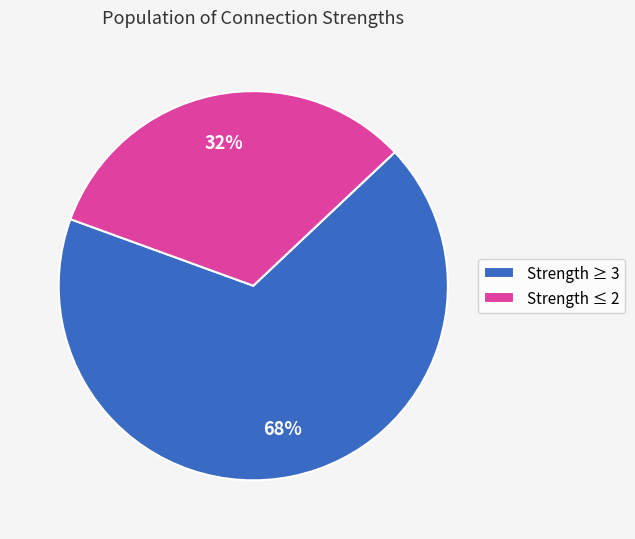

To the nearest percent, what portion does Strength ≥ 3 represent?

68%